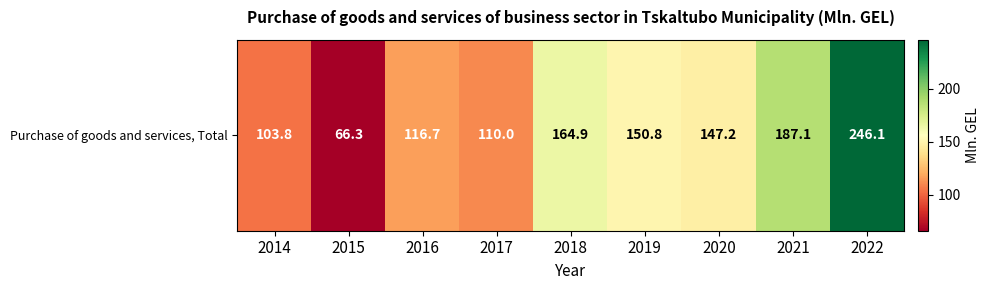

Reading right to left, extract all data points from this chart.

246.1	187.1	147.2	150.8	164.9	110.0	116.7	66.3	103.8